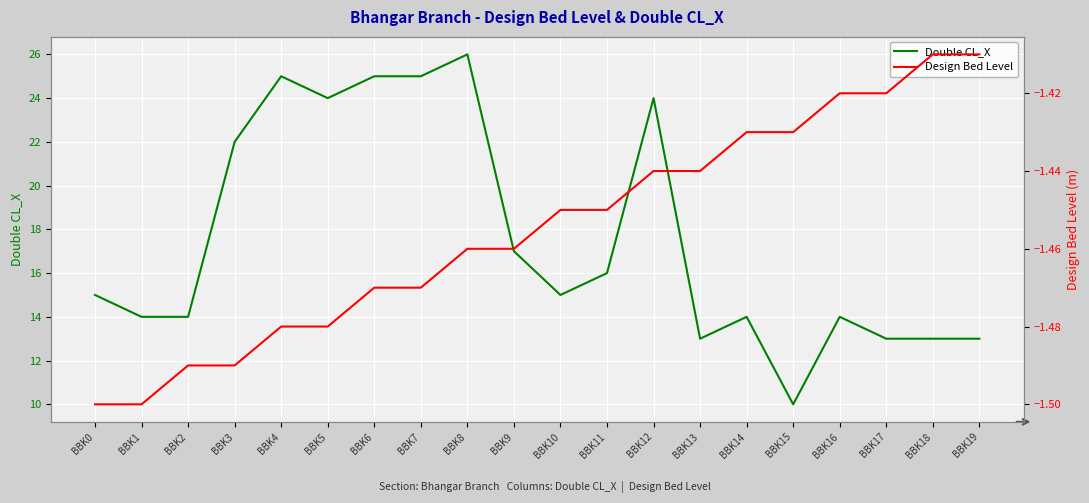

Which series has the largest total across all categories?

Double CL_X